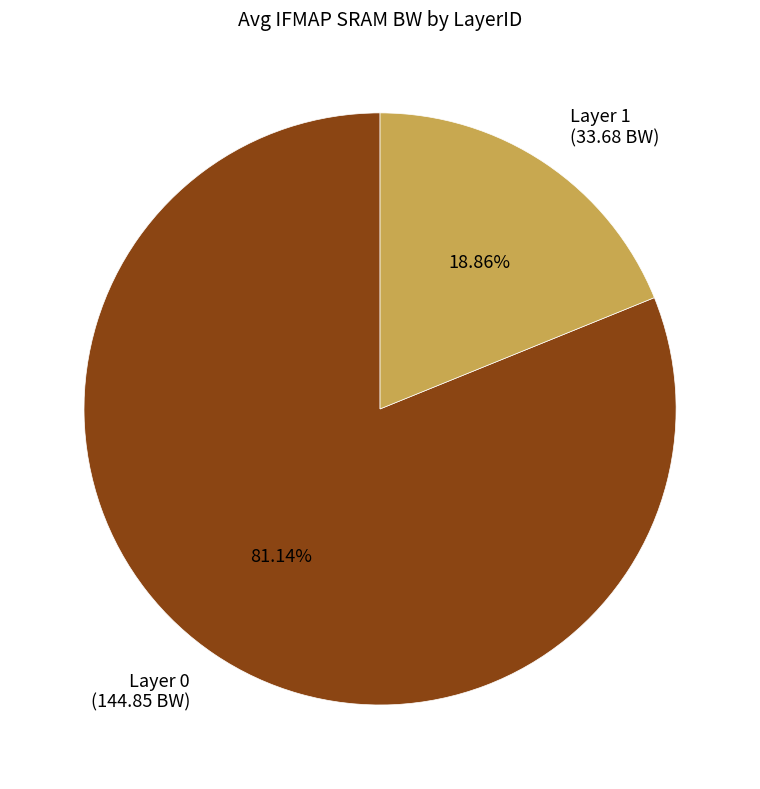

Which slice is the smallest?

Layer 1 (33.68 BW)